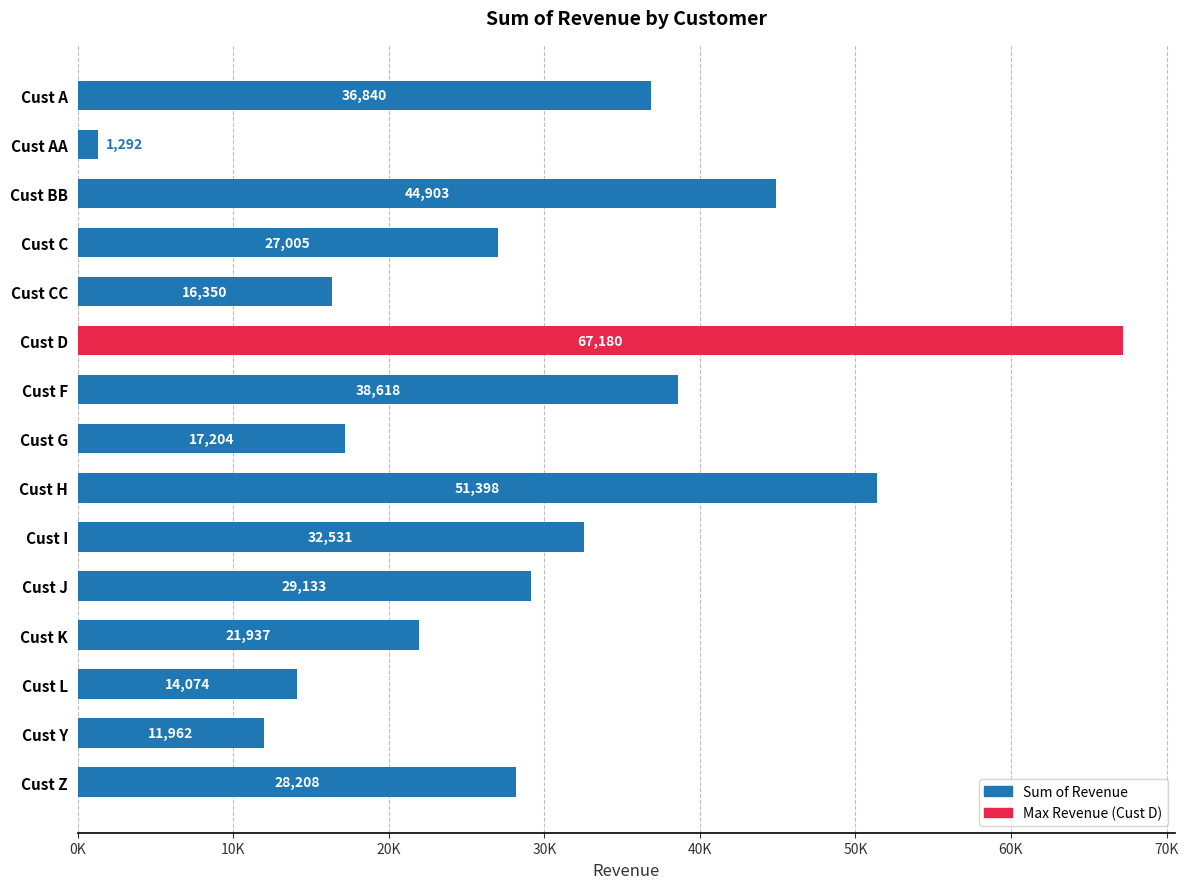

What is the average value?

29242.4